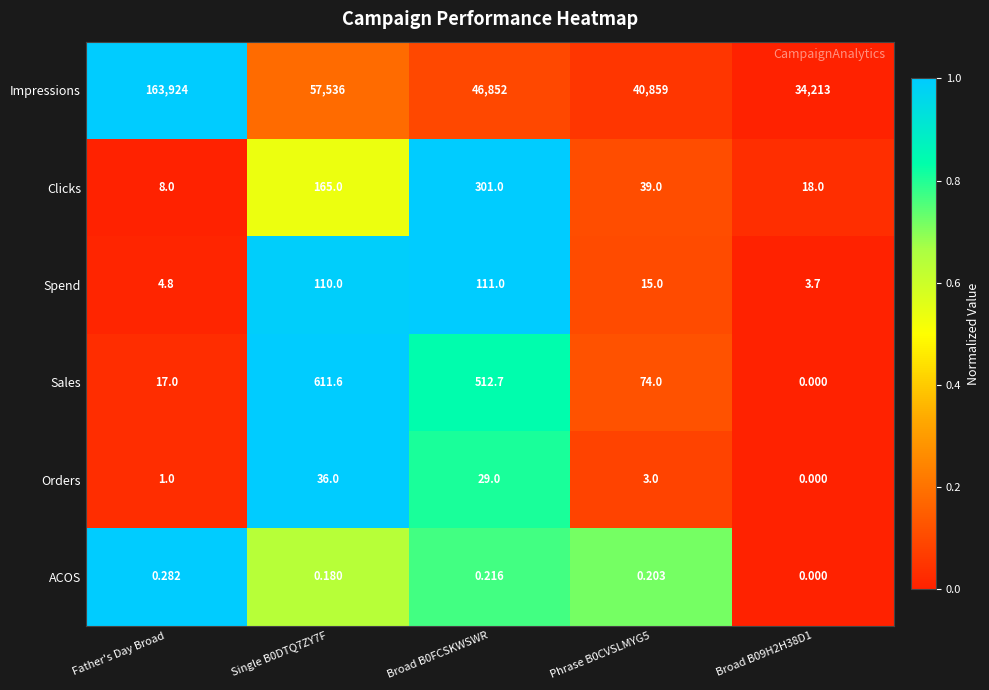

Rank the series by their maximum value, from lowest to highest.

ACOS, Orders, Spend, Clicks, Sales, Impressions